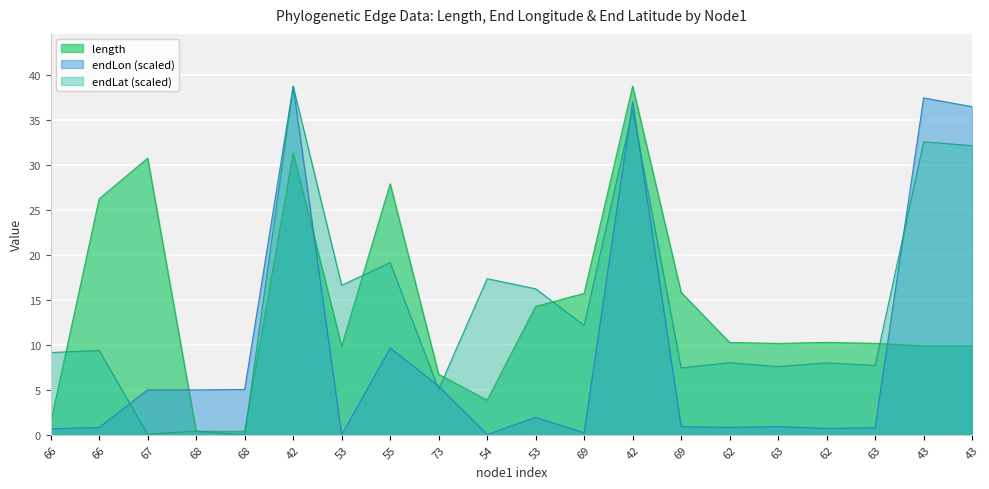

At which category does endLat reach its first local valley?

67